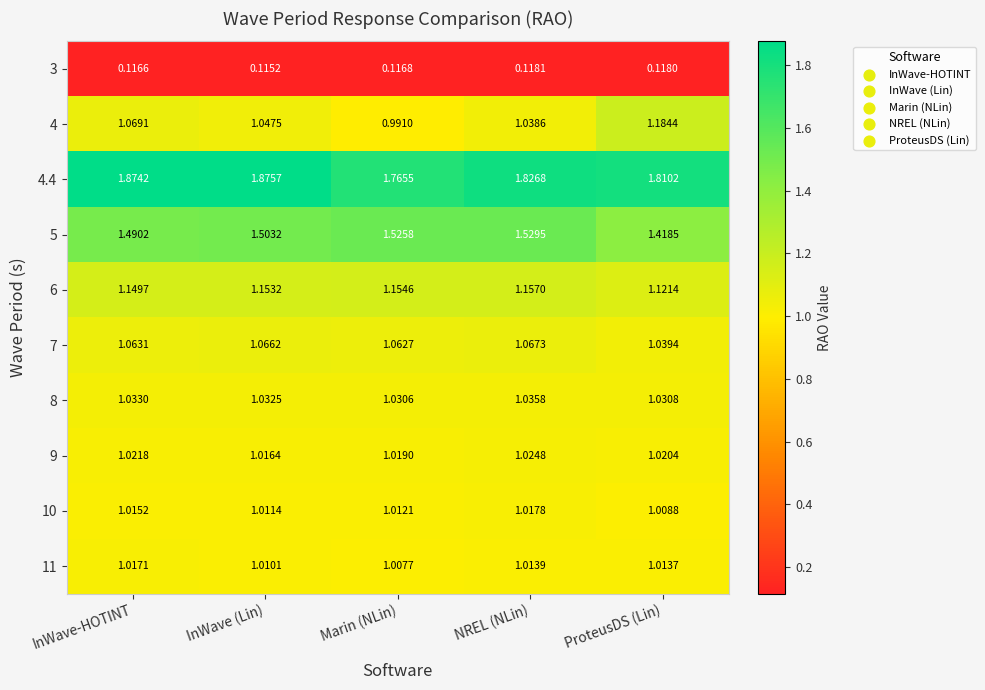

Between InWave (Lin) and ProteusDS (Lin), which series saw the biggest shift?

4